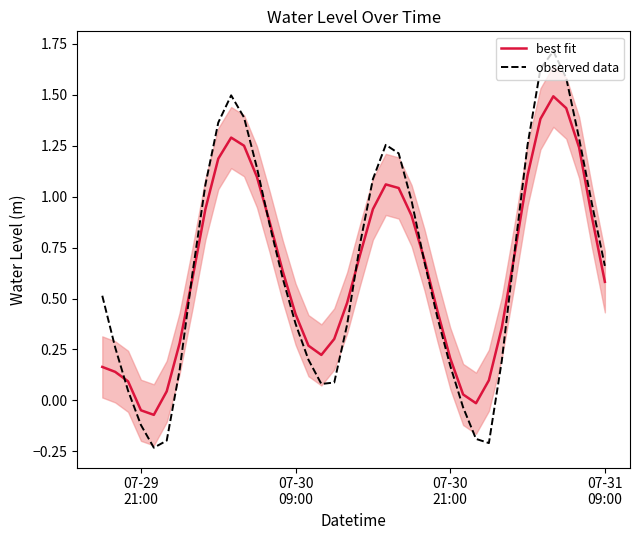

How many data points in observed data are above 0?

34